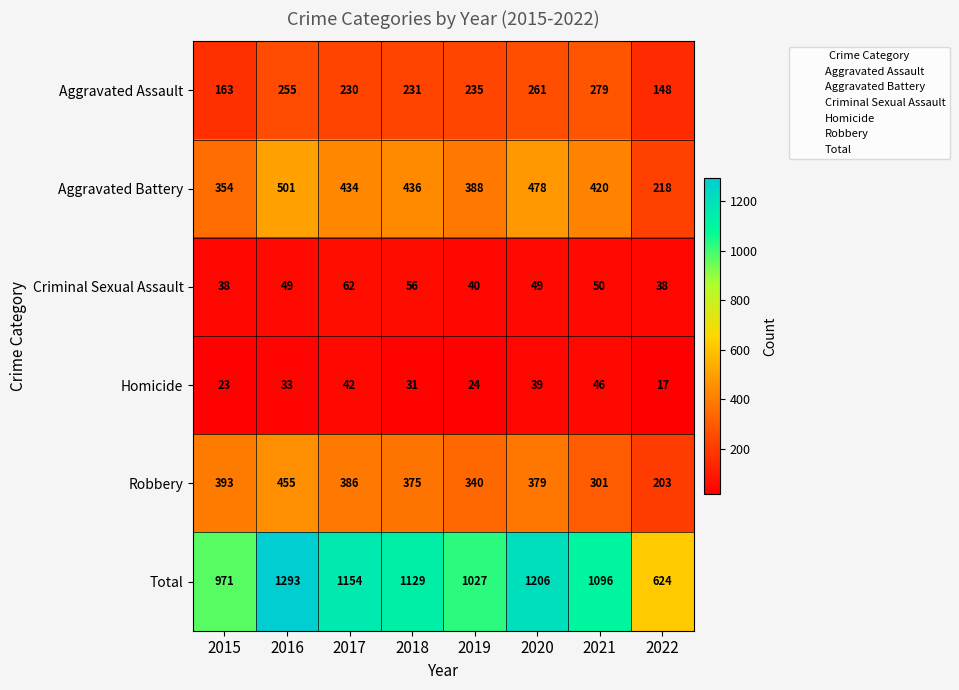

Which series changed the most between 2016 and 2022?

Total